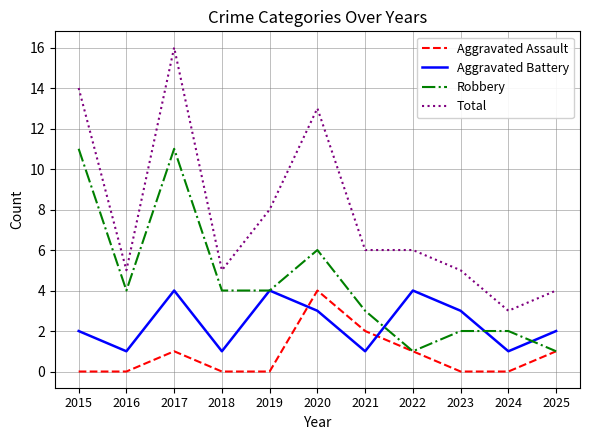

What is the minimum value for Robbery?

1